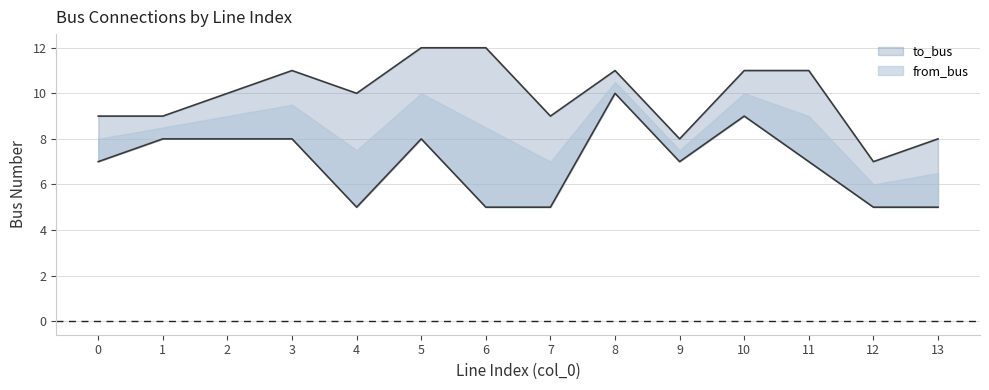

What are all the series names shown in the legend?

to_bus, from_bus